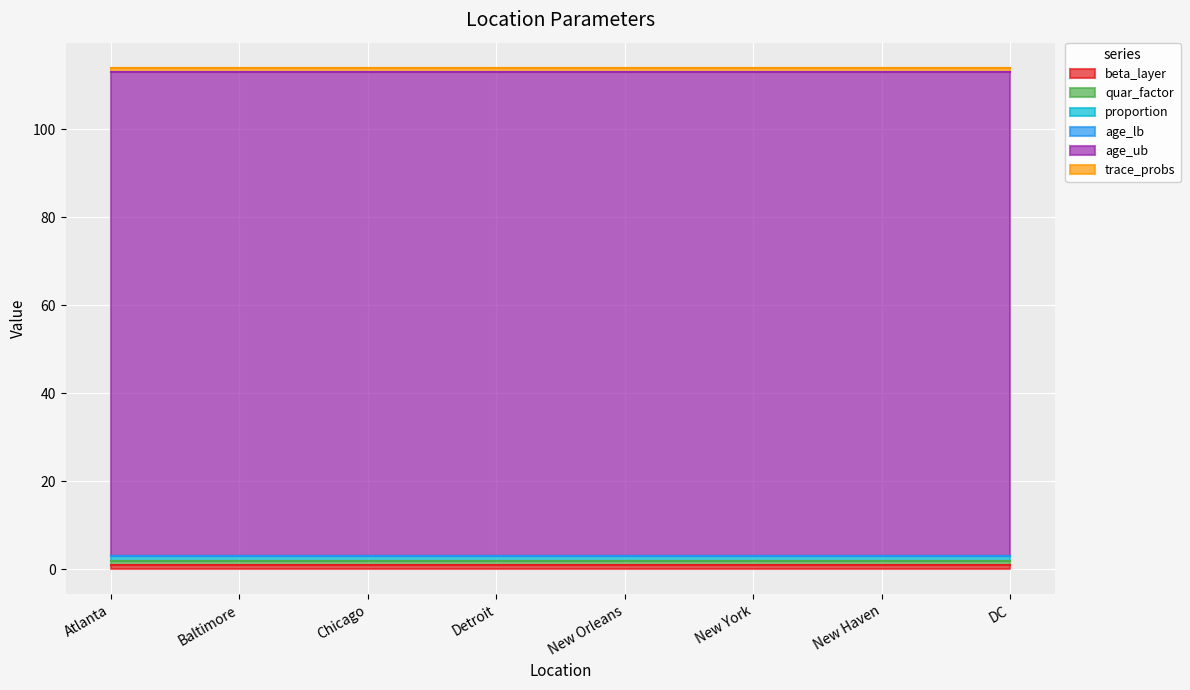

Reading right to left, list all the values displayed in this chart.

beta_layer: 1	1	1	1	1	1	1	1
quar_factor: 1	1	1	1	1	1	1	1
proportion: 1	1	1	1	1	1	1	1
age_lb: 0	0	0	0	0	0	0	0
age_ub: 110	110	110	110	110	110	110	110
trace_probs: 1	1	1	1	1	1	1	1